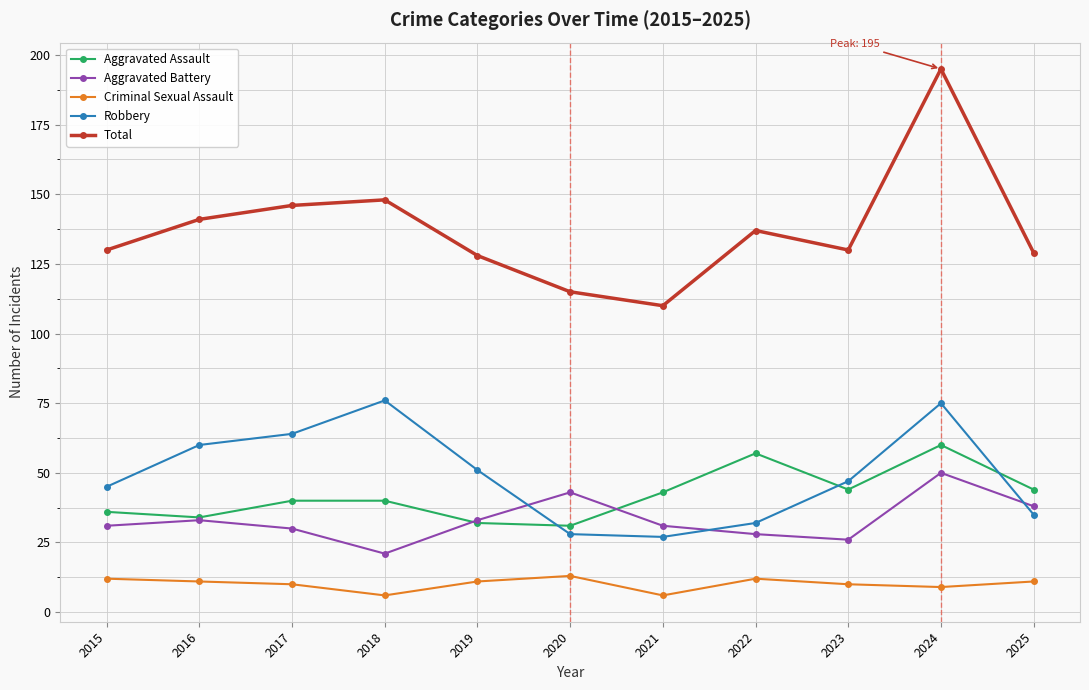

Reading left to right, transcribe all the data shown in this chart.

Aggravated Assault: 36	34	40	40	32	31	43	57	44	60	44
Aggravated Battery: 31	33	30	21	33	43	31	28	26	50	38
Criminal Sexual Assault: 12	11	10	6	11	13	6	12	10	9	11
Robbery: 45	60	64	76	51	28	27	32	47	75	35
Total: 130	141	146	148	128	115	110	137	130	195	129